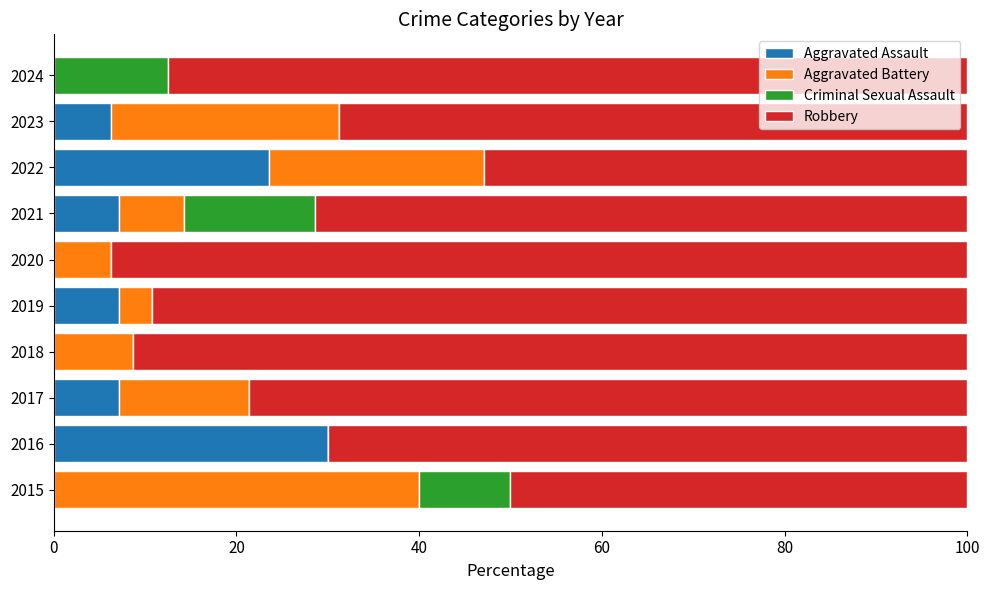

What is the highest value of the Aggravated Assault series?

30.0